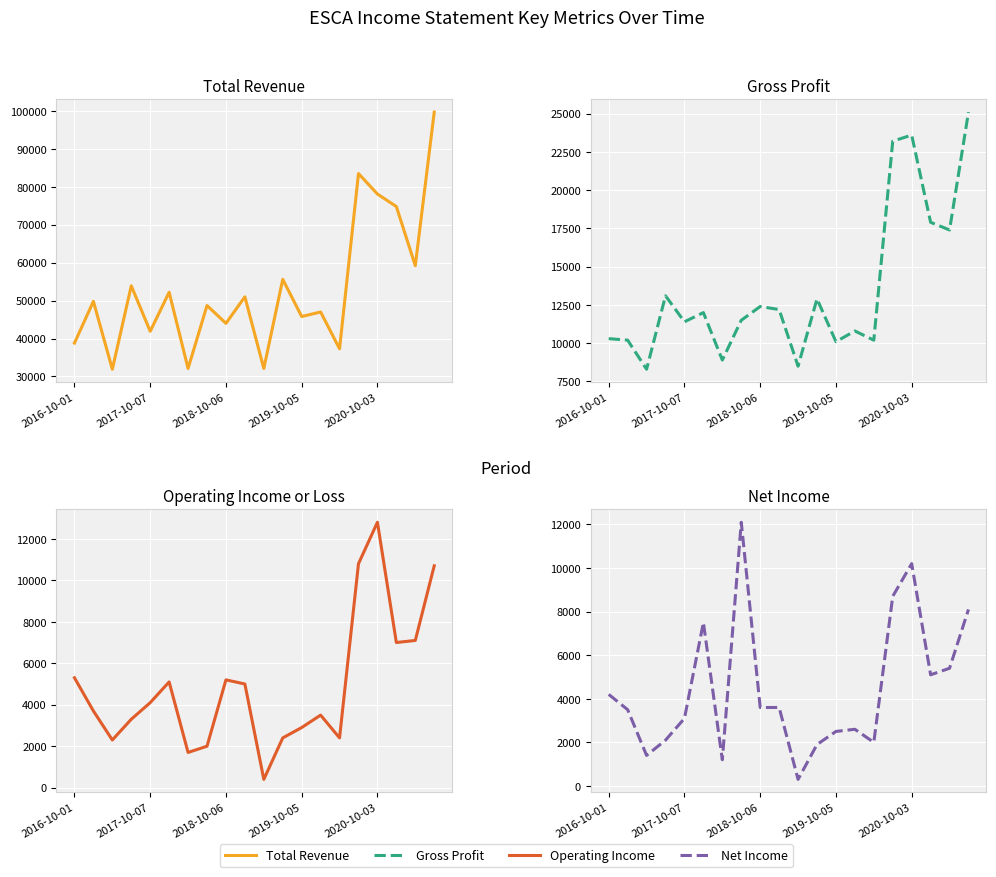

Reading left to right, transcribe all the data shown in this chart.

Total Revenue: 38800	49800	31900	53900	41900	52200	32100	48700	44000	51000	32100	55600	45800	47000	37300	83500	78100	74800	59200	99700
Gross Profit: 10300	10200	8300	13100	11400	12000	8900	11500	12400	12200	8500	12900	10100	10800	10200	23200	23600	17900	17400	25100
Operating Income: 5300	3700	2300	3300	4100	5100	1700	2000	5200	5000	400	2400	2900	3500	2400	10800	12800	7000	7100	10700
Net Income: 4200	3500	1400	2100	3100	7500	1200	12100	3600	3600	300	1900	2500	2600	2000	8700	10200	5100	5400	8100